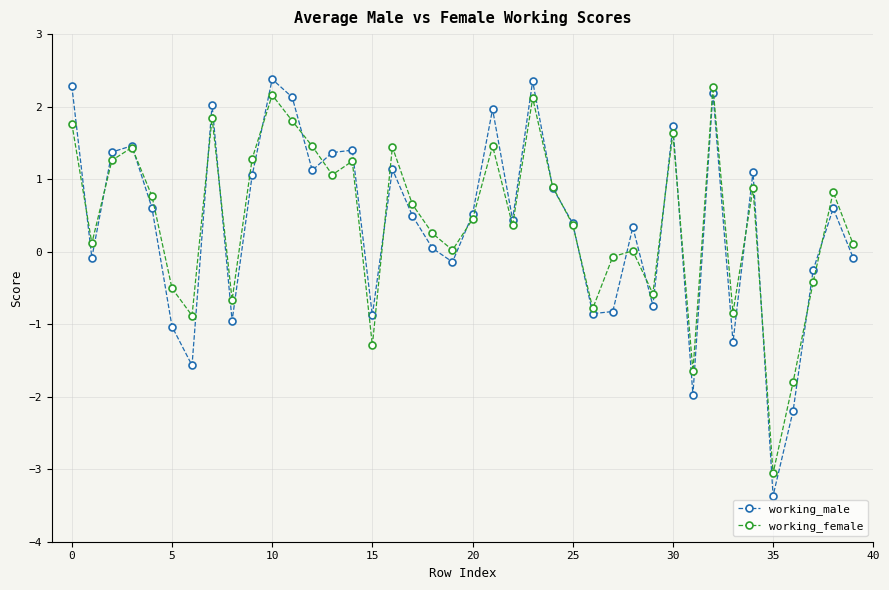

What is the maximum value shown in the chart?

2.4